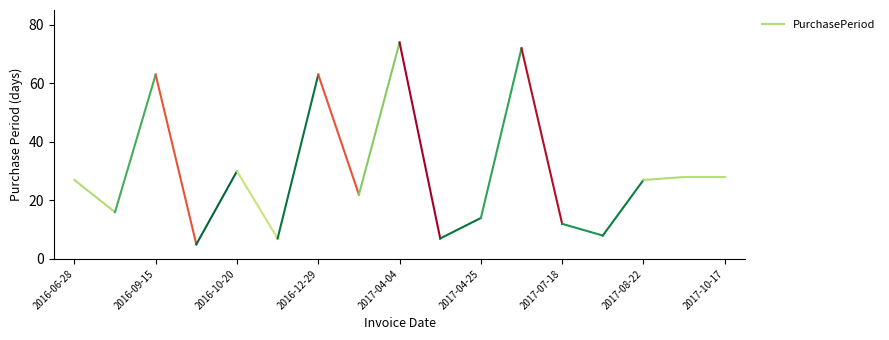

Which has a higher value, 9 or 16?

16